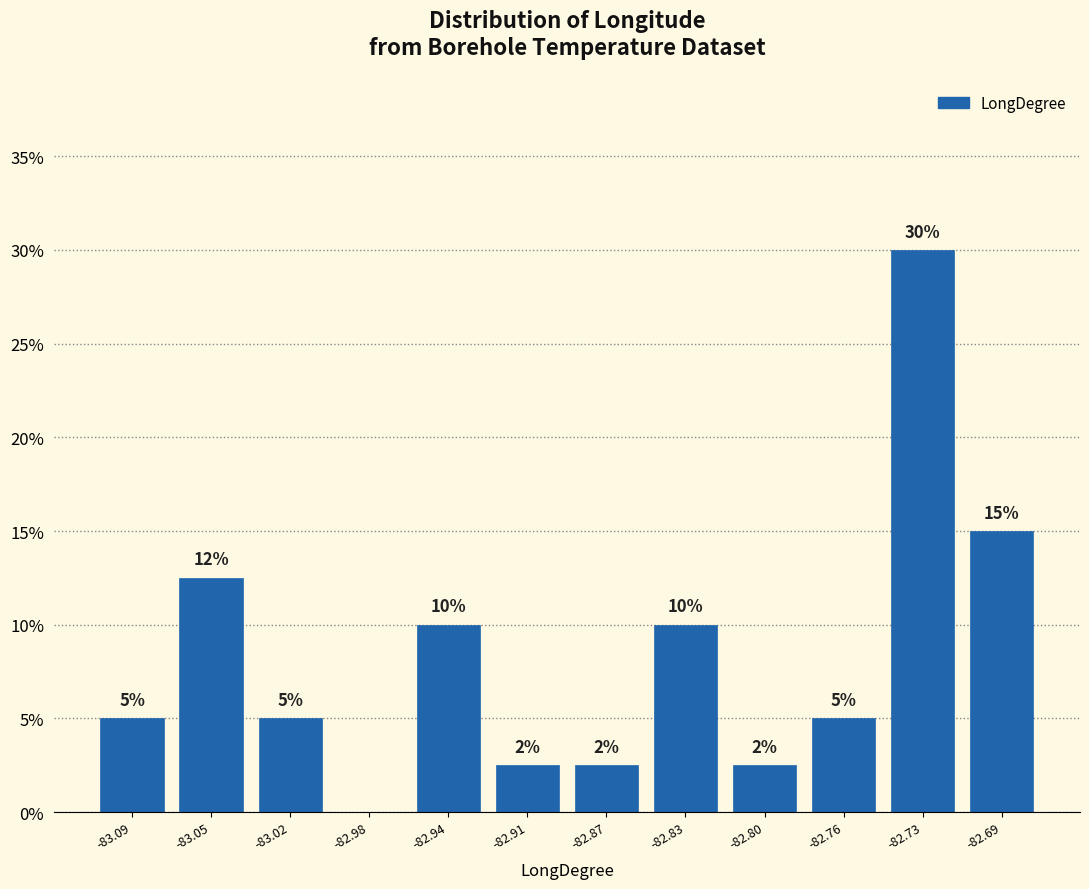

Over which range of the x-axis is the bar tallest?

-82.745 to -82.705